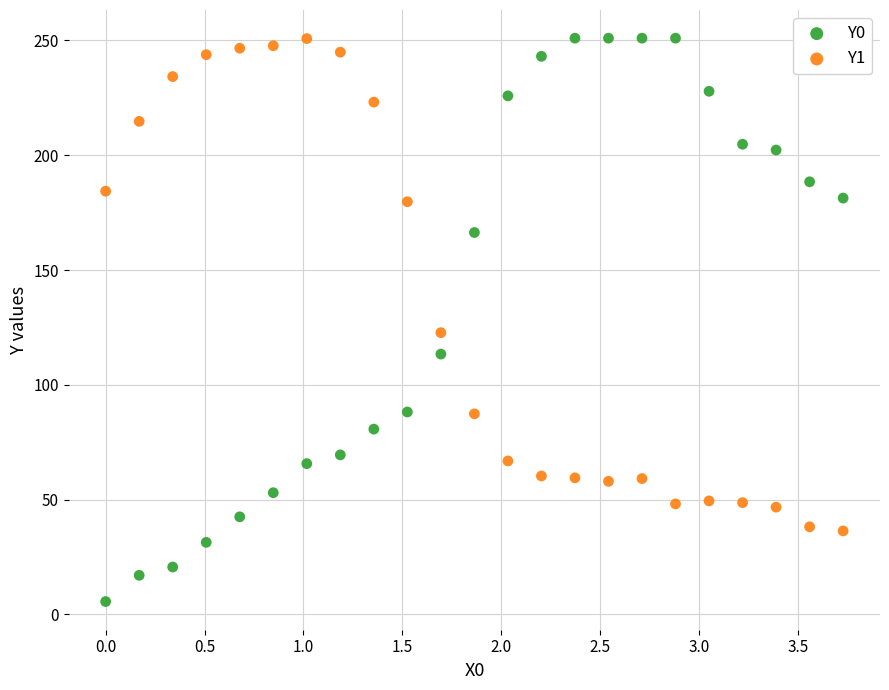

Which series reaches the minimum Y coordinate?

Y0